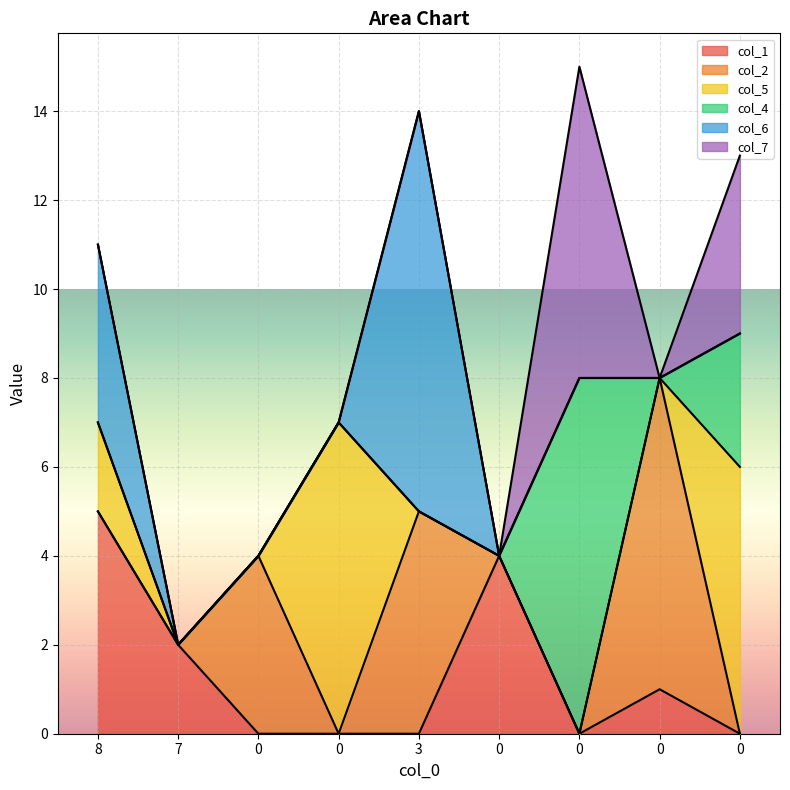

Is it true that col_6 equals 4 at 0?

False